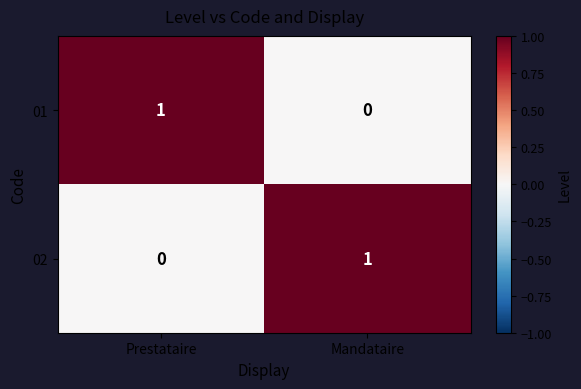

What is the spread (max minus min) of values at Prestataire?

1